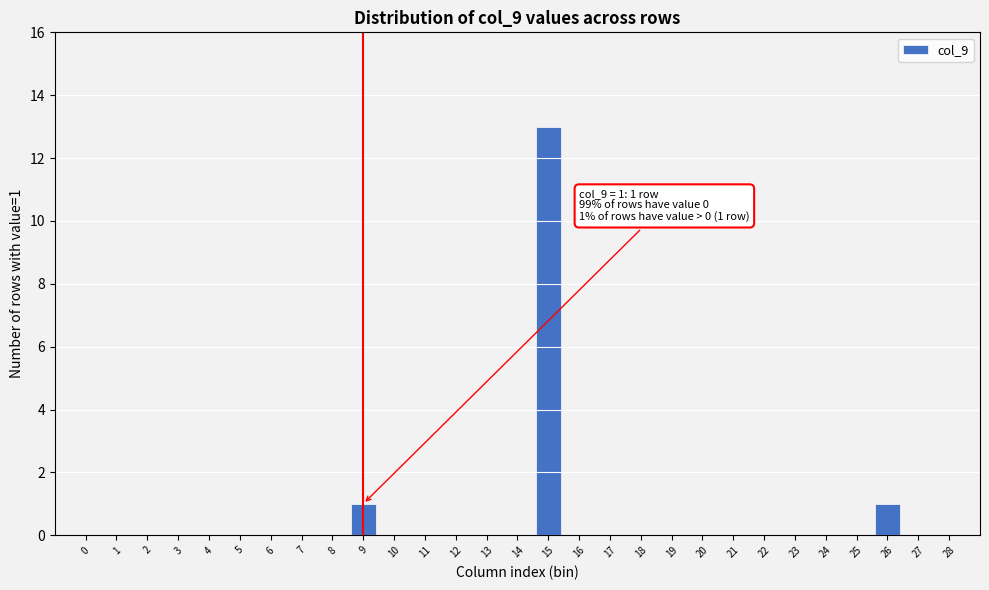

Reading right to left, extract all data points from this chart.

28=0	27=0	26=1	25=0	24=0	23=0	22=0	21=0	20=0	19=0	18=0	17=0	16=0	15=13	14=0	13=0	12=0	11=0	10=0	9=1	8=0	7=0	6=0	5=0	4=0	3=0	2=0	1=0	0=0